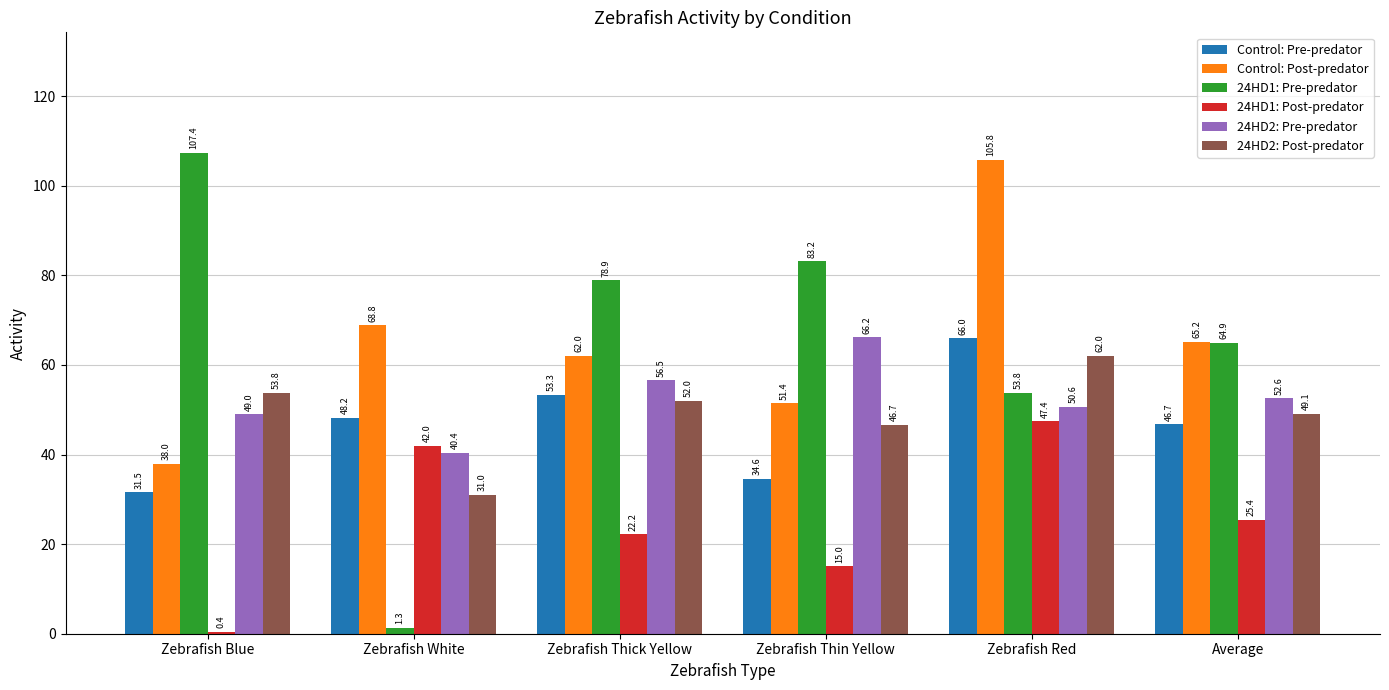

At which label does 24HD1: Post-predator first exceed 25?

Zebrafish White